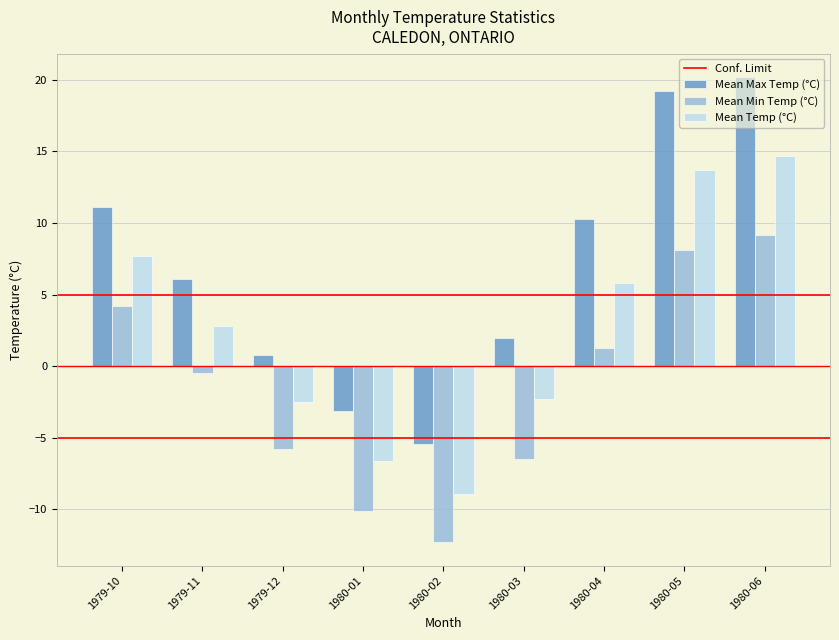

The value of Mean Min Temp (°C) at 1980-05 is 8.1. True or false?

True